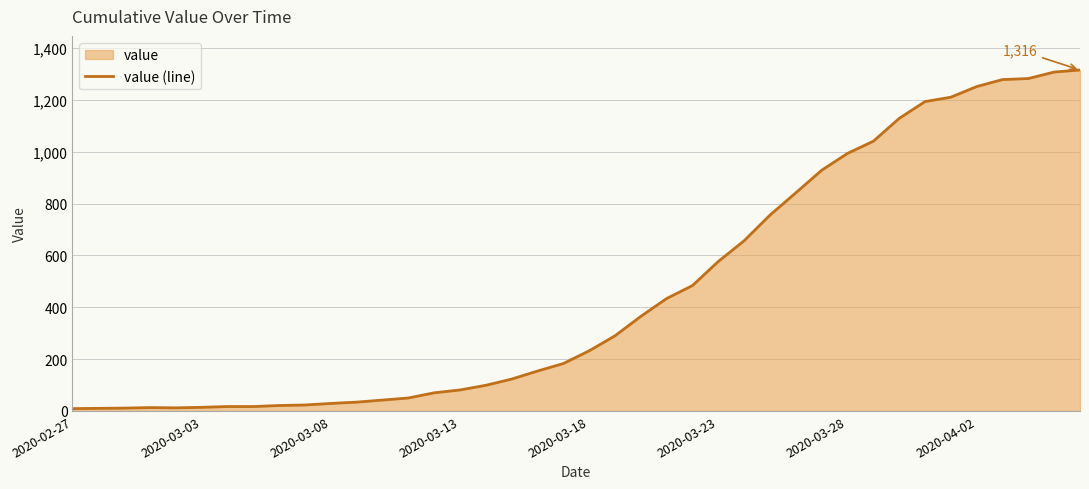

What is the difference between the maximum and minimum values?

1307